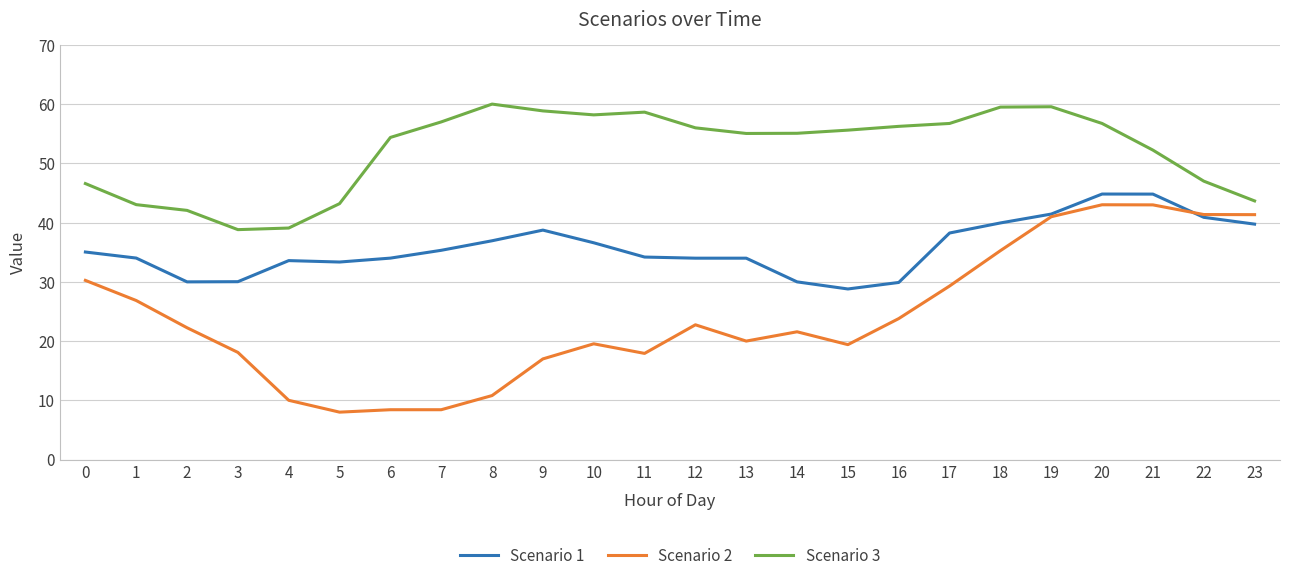

What is the difference between the highest and lowest values at 10?

38.7